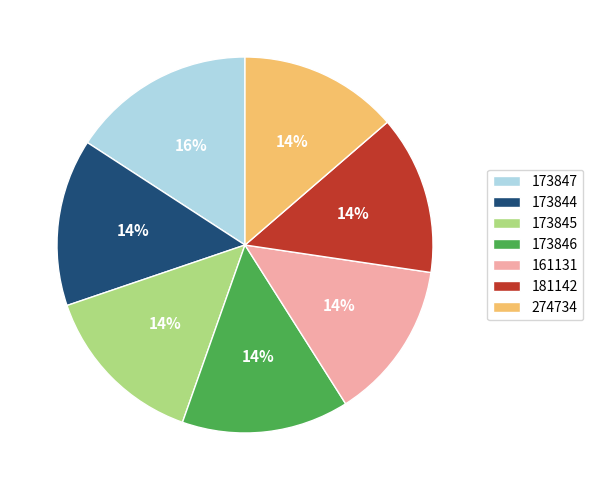

To the nearest percent, what is the combined percentage of 173844 and 173847?

30%